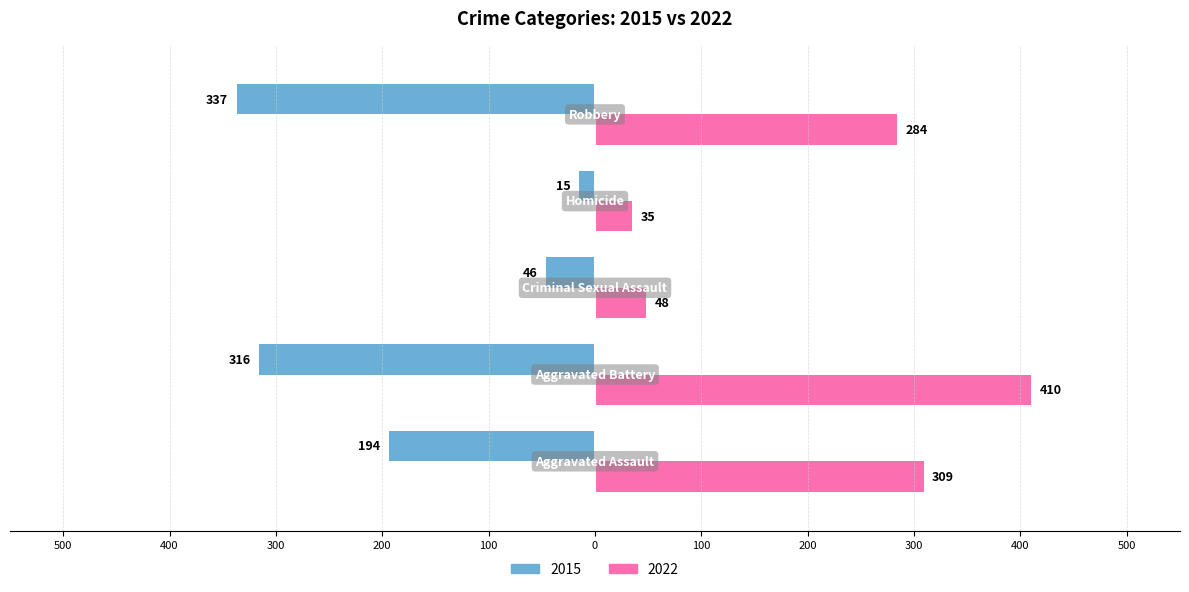

Reading left to right, transcribe all the data shown in this chart.

2015: Aggravated Assault=-194	Aggravated Battery=-316	Criminal Sexual Assault=-46	Homicide=-15	Robbery=-337
2022: Aggravated Assault=309	Aggravated Battery=410	Criminal Sexual Assault=48	Homicide=35	Robbery=284